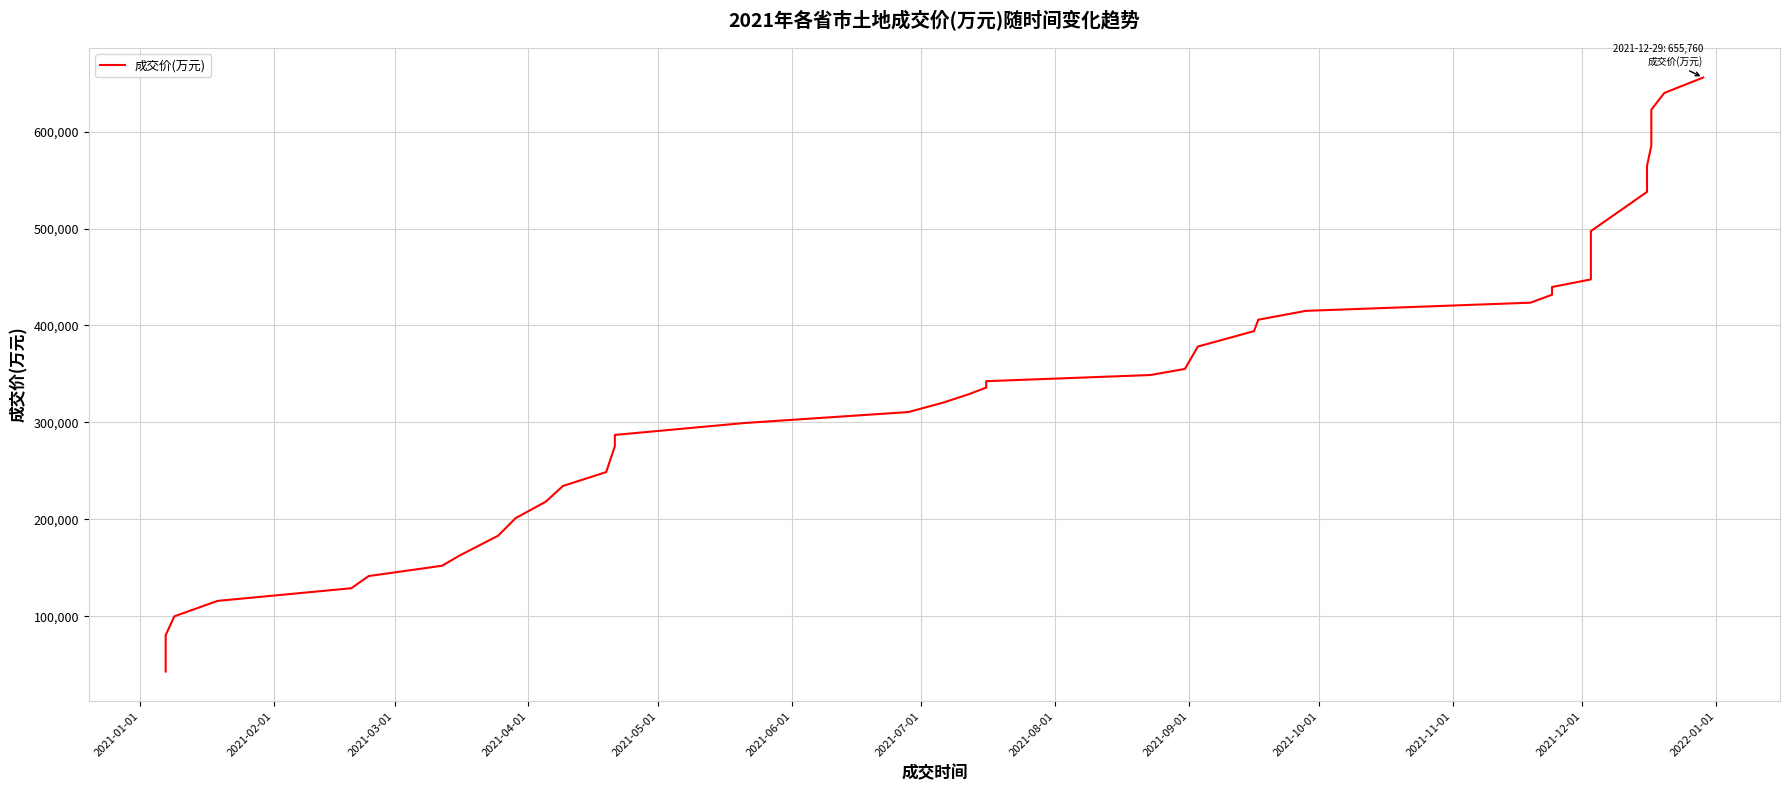

Count the number of data series in this chart.

1